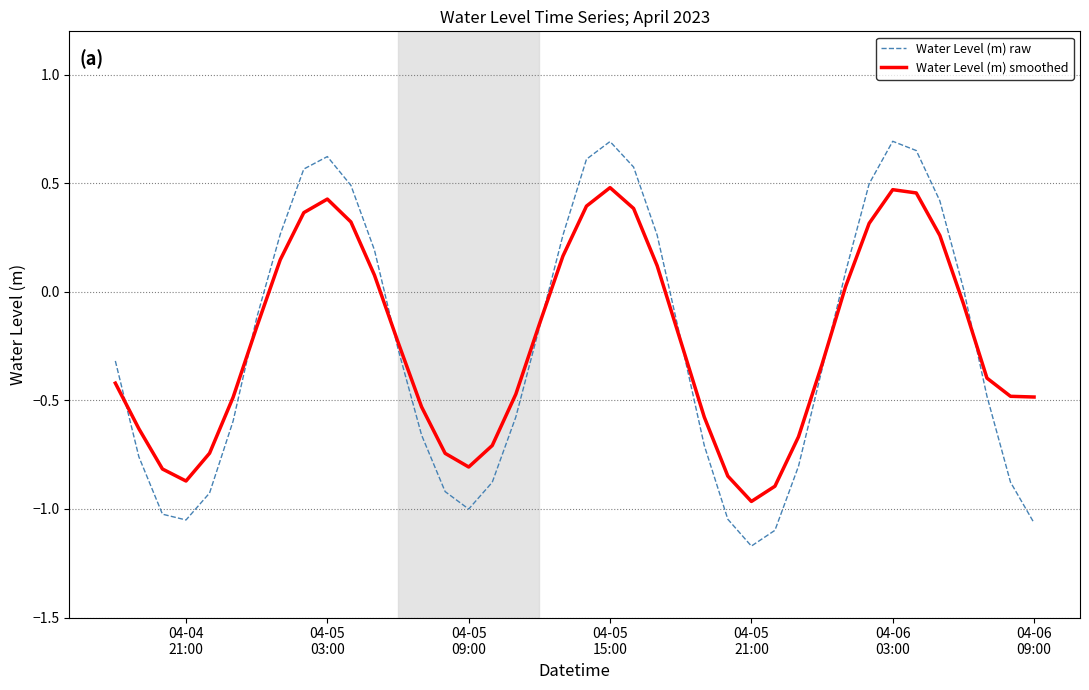

Rank the series by their maximum value, from lowest to highest.

Water Level (m) smoothed, Water Level (m) raw